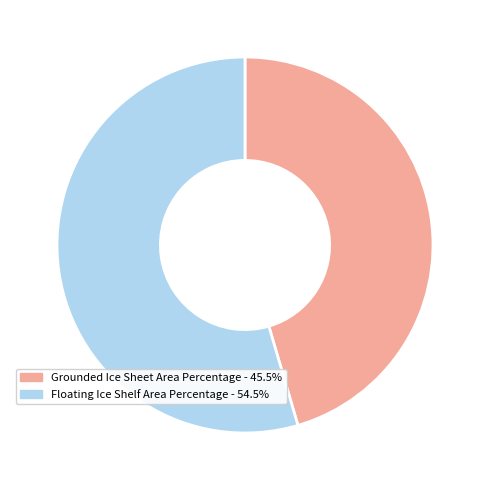

Is there any slice that represents more than half of the pie?

Yes